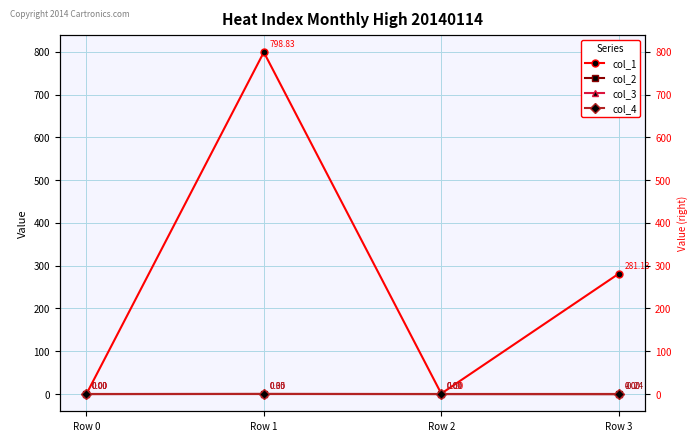

Which series has the largest total across all categories?

col_1